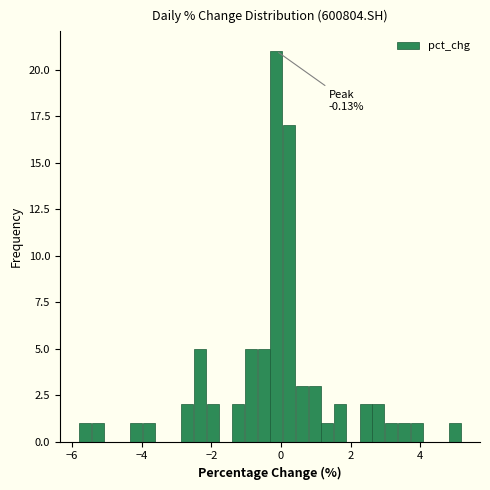

Read against the x-axis, roughly where is the centre of the tallest bar?

-0.2